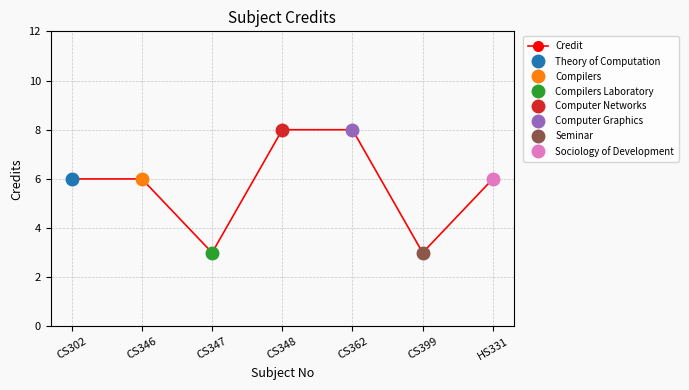

How many data points are less than 6?

2